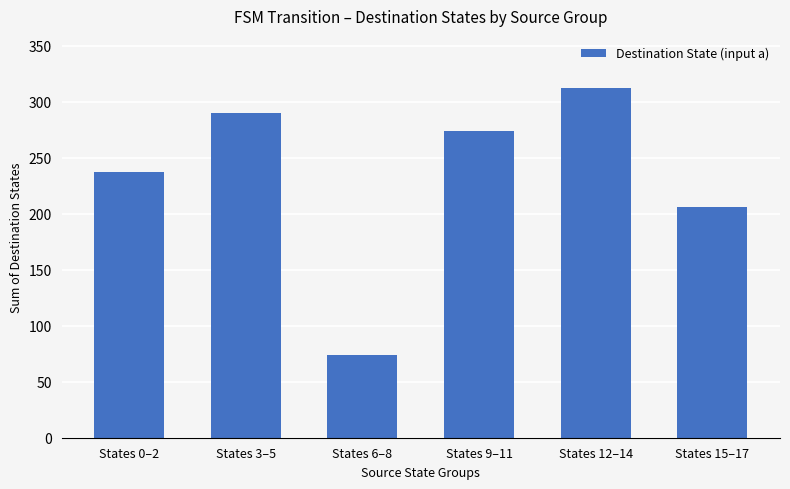

List the labels in order of value, smallest first.

States 6–8, States 15–17, States 0–2, States 9–11, States 3–5, States 12–14